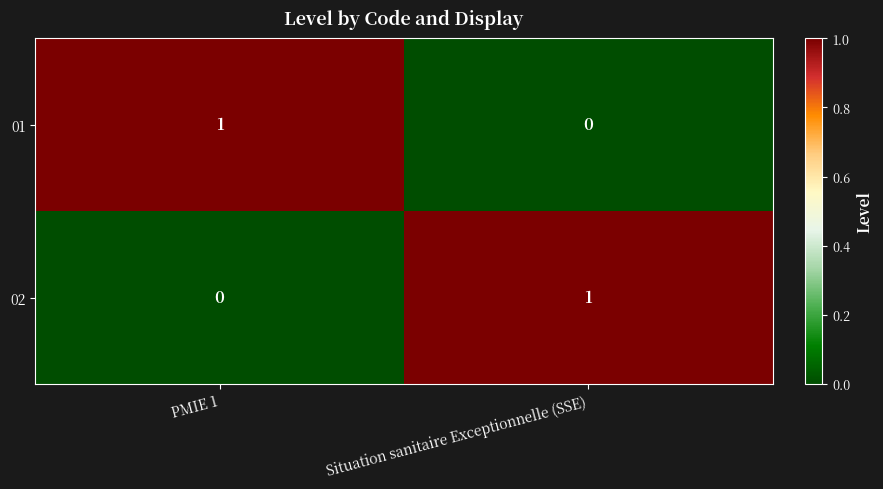

What is the spread (max minus min) of values at PMIE 1?

1